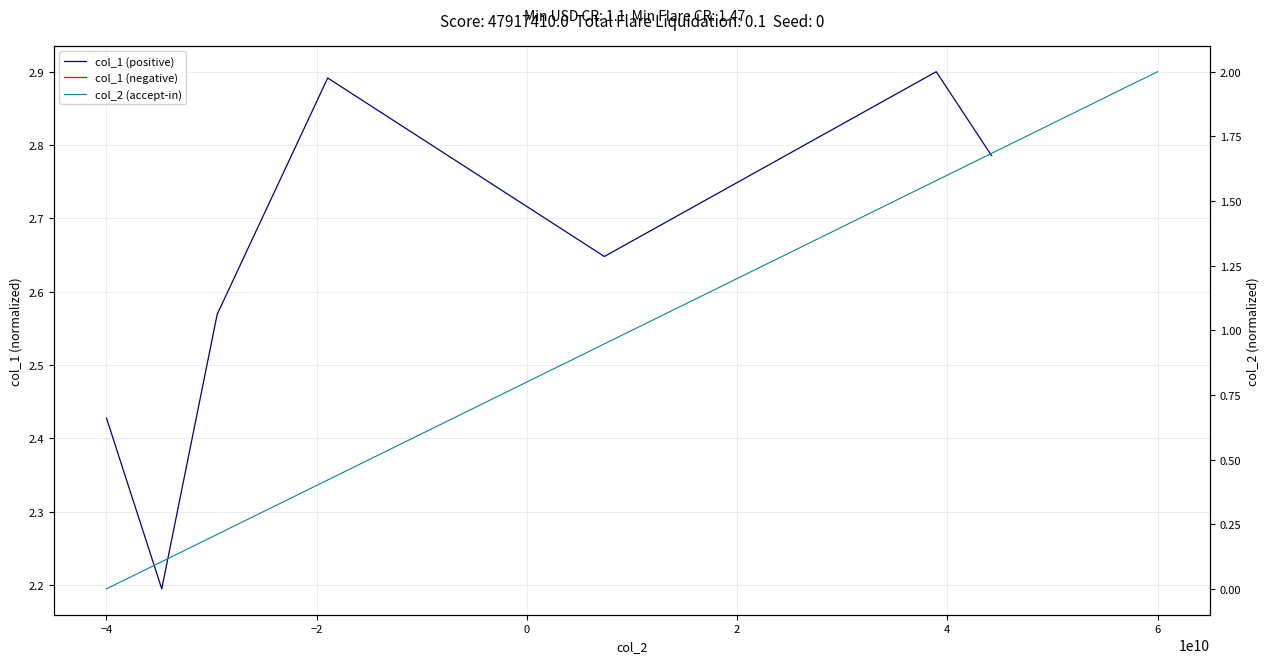

True or false: the data has more than 0 interior local peaks.

False